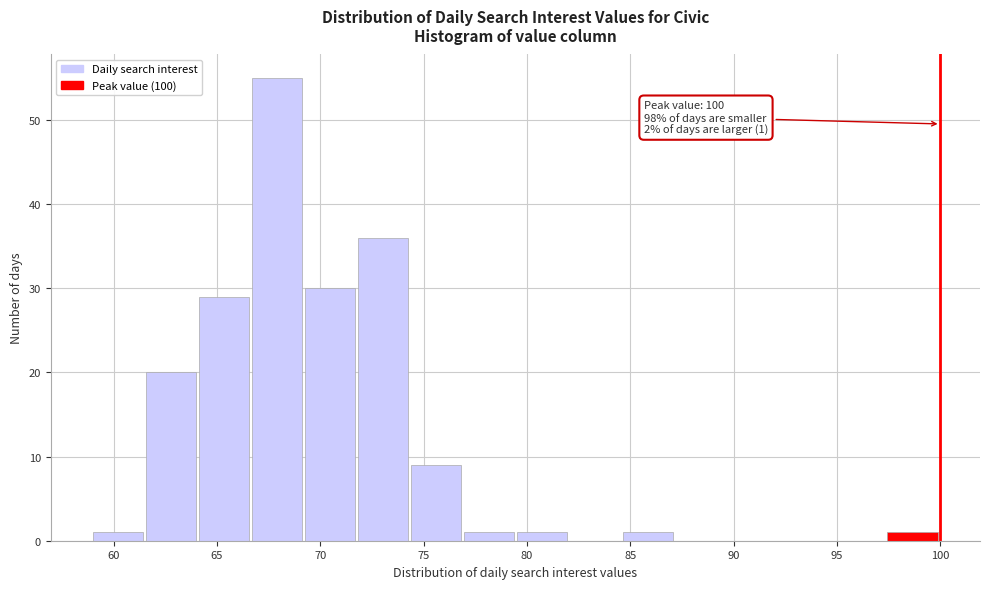

Which range on the x-axis has the tallest bar?

66.5 to 69.5